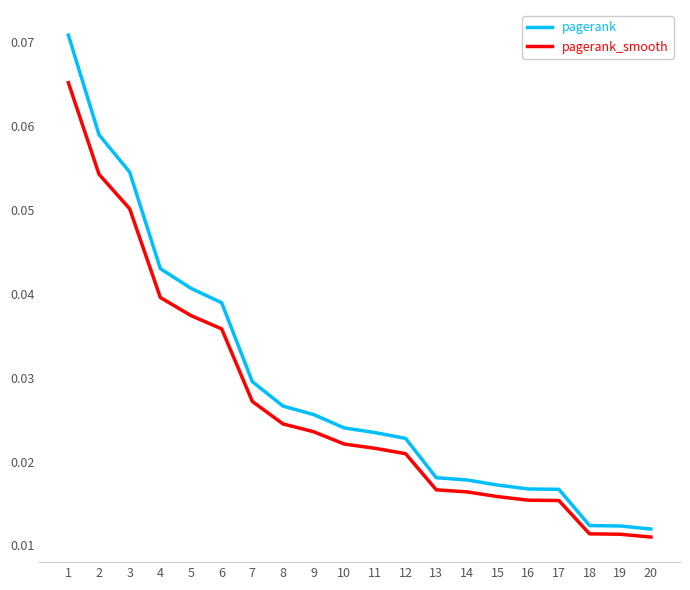

Rank the series by their average value, from highest to lowest.

pagerank, pagerank_smooth